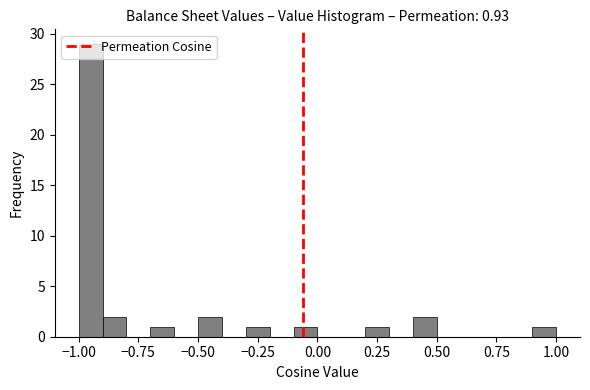

Around what value on the x-axis is the tallest bar? Give the approximate position of its centre, as read against the axis.

-0.95